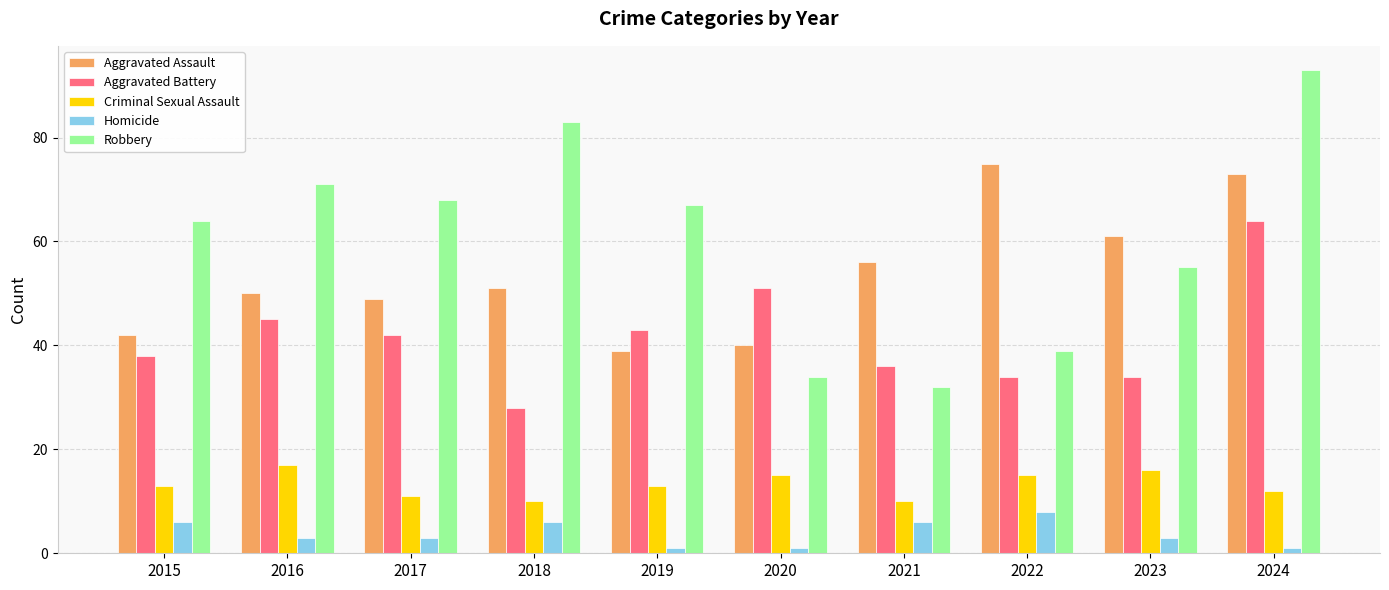

How many series are shown in this chart?

5